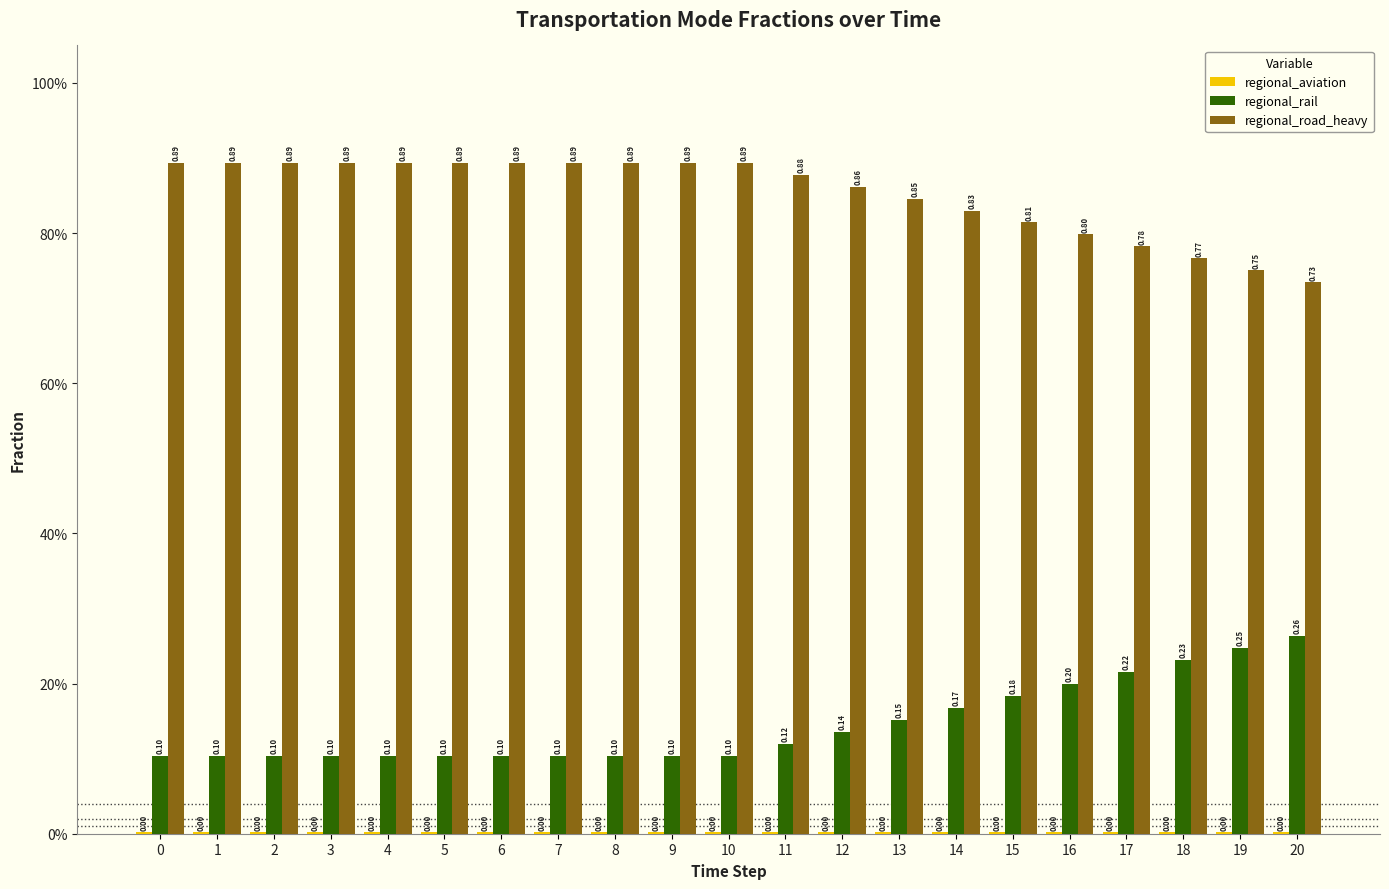

Reading right to left, list all the values displayed in this chart.

regional_aviation: 20=0.0	19=0.0	18=0.0	17=0.0	16=0.0	15=0.0	14=0.0	13=0.0	12=0.0	11=0.0	10=0.0	9=0.0	8=0.0	7=0.0	6=0.0	5=0.0	4=0.0	3=0.0	2=0.0	1=0.0	0=0.0
regional_rail: 20=0.3	19=0.2	18=0.2	17=0.2	16=0.2	15=0.2	14=0.2	13=0.2	12=0.1	11=0.1	10=0.1	9=0.1	8=0.1	7=0.1	6=0.1	5=0.1	4=0.1	3=0.1	2=0.1	1=0.1	0=0.1
regional_road_heavy: 20=0.7	19=0.8	18=0.8	17=0.8	16=0.8	15=0.8	14=0.8	13=0.8	12=0.9	11=0.9	10=0.9	9=0.9	8=0.9	7=0.9	6=0.9	5=0.9	4=0.9	3=0.9	2=0.9	1=0.9	0=0.9